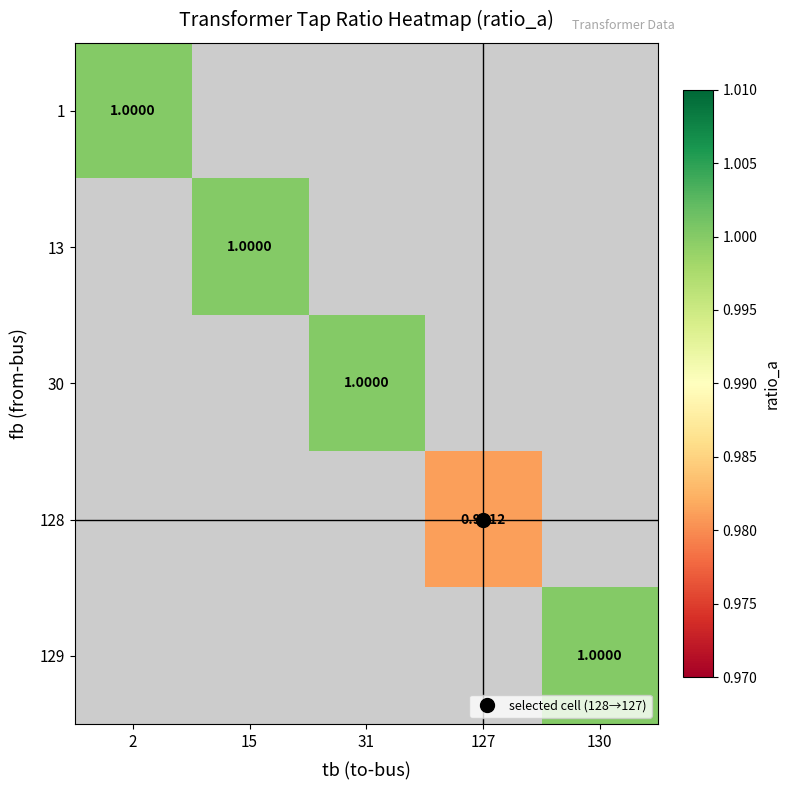

How many series are shown in this chart?

5